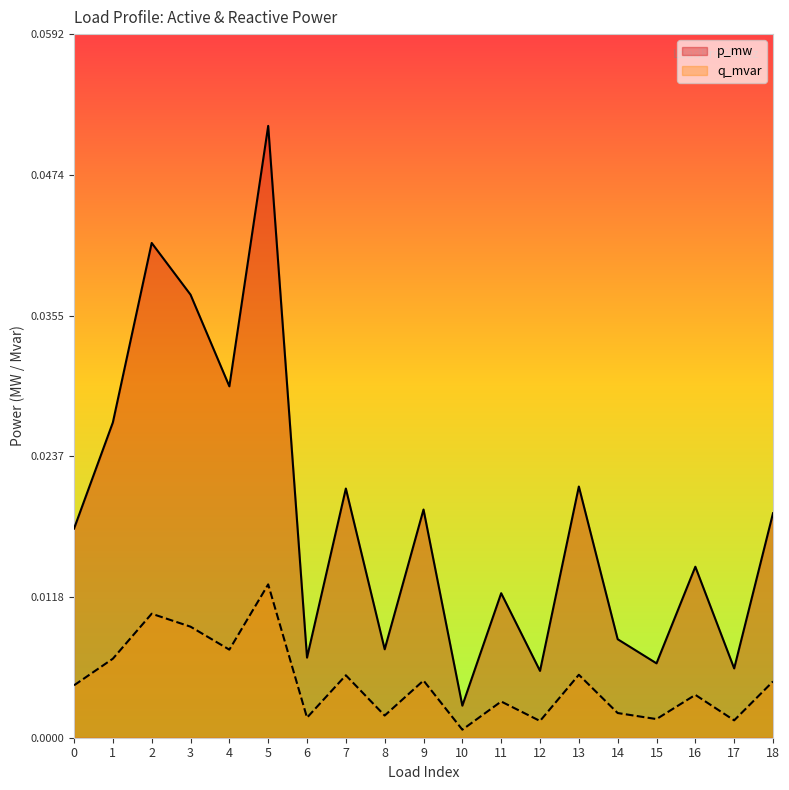

Reading right to left, what are all the values shown in this chart?

p_mw: 18=0.0	17=0.0	16=0.0	15=0.0	14=0.0	13=0.0	12=0.0	11=0.0	10=0.0	9=0.0	8=0.0	7=0.0	6=0.0	5=0.1	4=0.0	3=0.0	2=0.0	1=0.0	0=0.0
q_mvar: 18=0.0	17=0.0	16=0.0	15=0.0	14=0.0	13=0.0	12=0.0	11=0.0	10=0.0	9=0.0	8=0.0	7=0.0	6=0.0	5=0.0	4=0.0	3=0.0	2=0.0	1=0.0	0=0.0